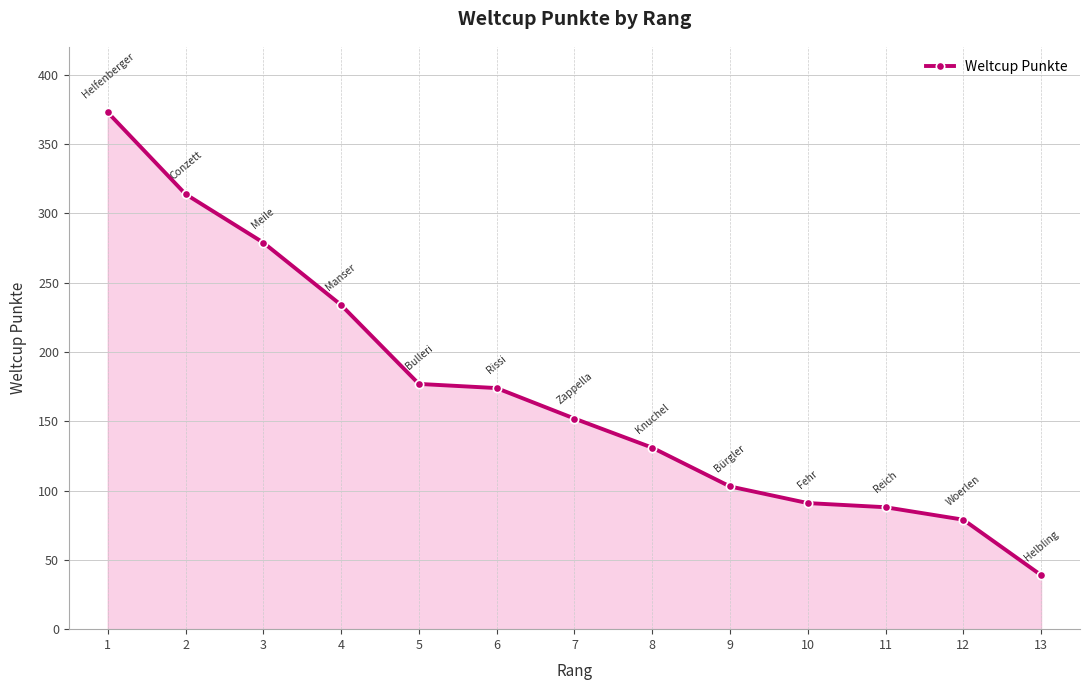

The chart shows a value of 160 at 10. True or false?

False